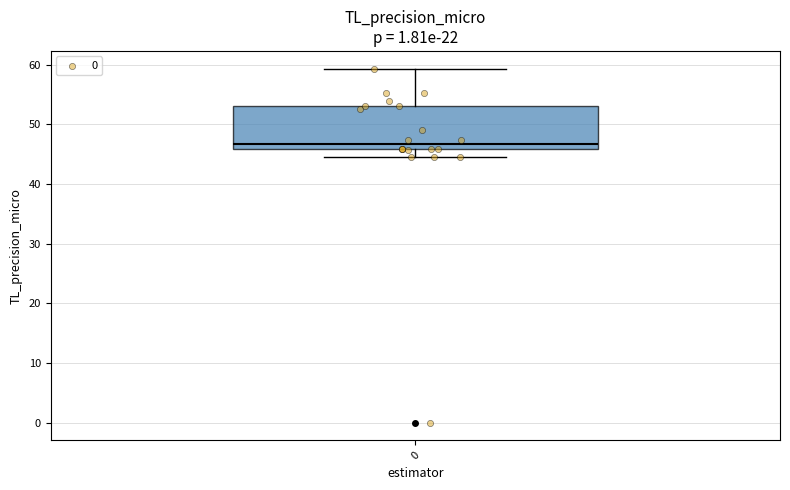

Transcribe this box plot: give where the median line is, the range the box spans, and where the two whiskers end, as read against the y-axis. The values are not printed on the chart, so give them approximately, as read against the axis.

median 47, box 46 to 53, whiskers 45 to 59